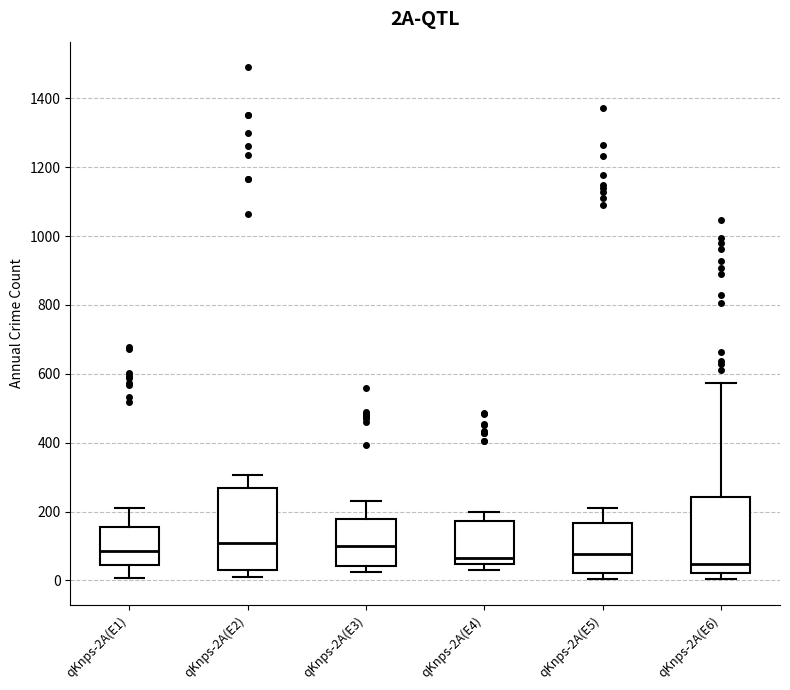

Reading left to right, transcribe this box plot: for each box, give where its median line is, the range the box spans, and where its two whiskers end, as read against the y-axis. The values are not printed on the chart, so give them approximately, as read against the axis.

qKnps-2A(E1): median 80, box 40 to 160, whiskers 0 to 220
qKnps-2A(E2): median 100, box 40 to 260, whiskers 20 to 300
qKnps-2A(E3): median 100, box 40 to 180, whiskers 20 to 240
qKnps-2A(E4): median 60, box 40 to 180, whiskers 40 (just below the box's lower edge) to 200
qKnps-2A(E5): median 80, box 20 to 160, whiskers 0 to 200
qKnps-2A(E6): median 40, box 20 to 240, whiskers 0 to 580